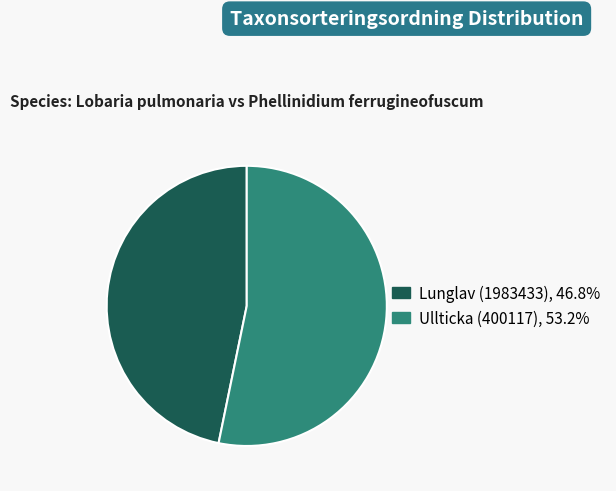

Is Ullticka (400117) the majority of the pie?

Yes